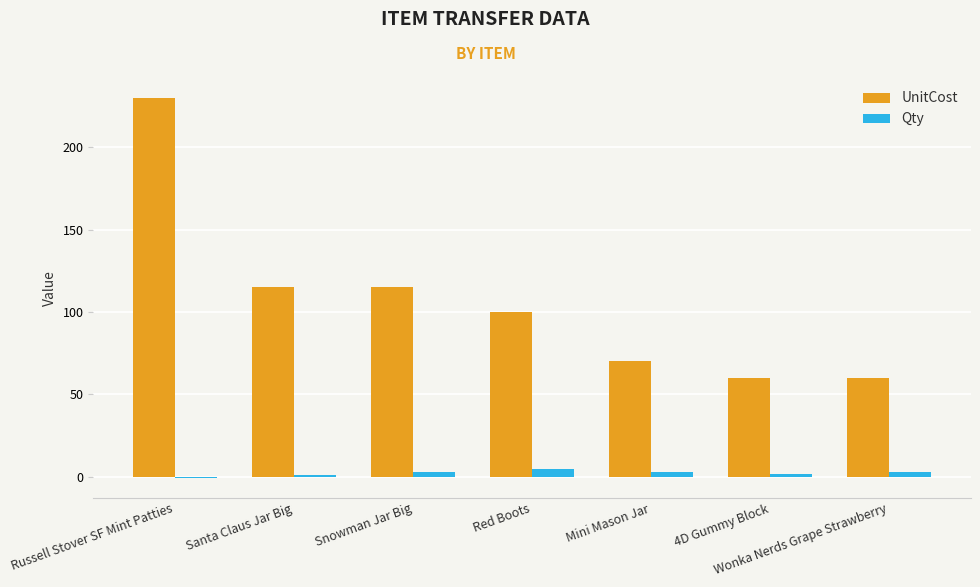

At how many categories does at least one series exceed 4?

7